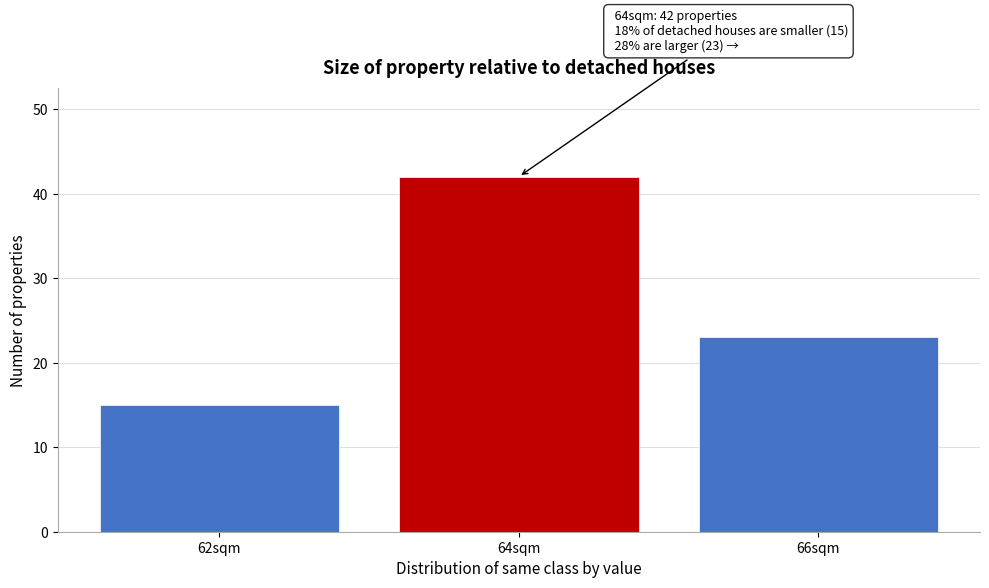

Reading left to right, what are all the values shown in this chart?

62sqm=15	64sqm=42	66sqm=23